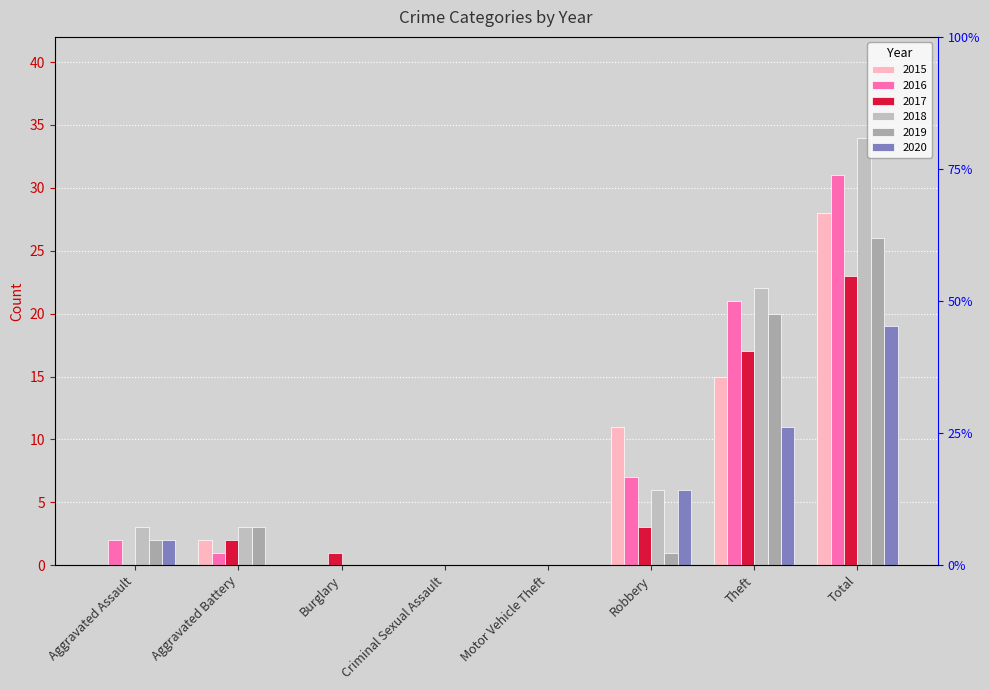

At which label does 2018 first exceed 3?

Robbery